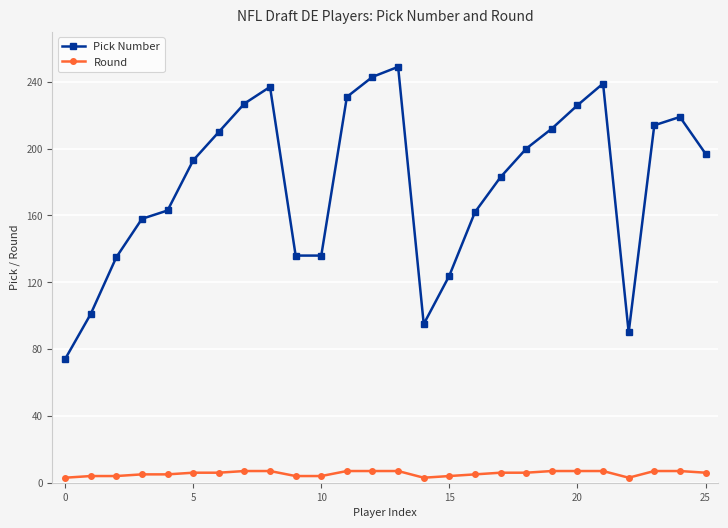

True or false: Round and Pick Number cross at least once.

False